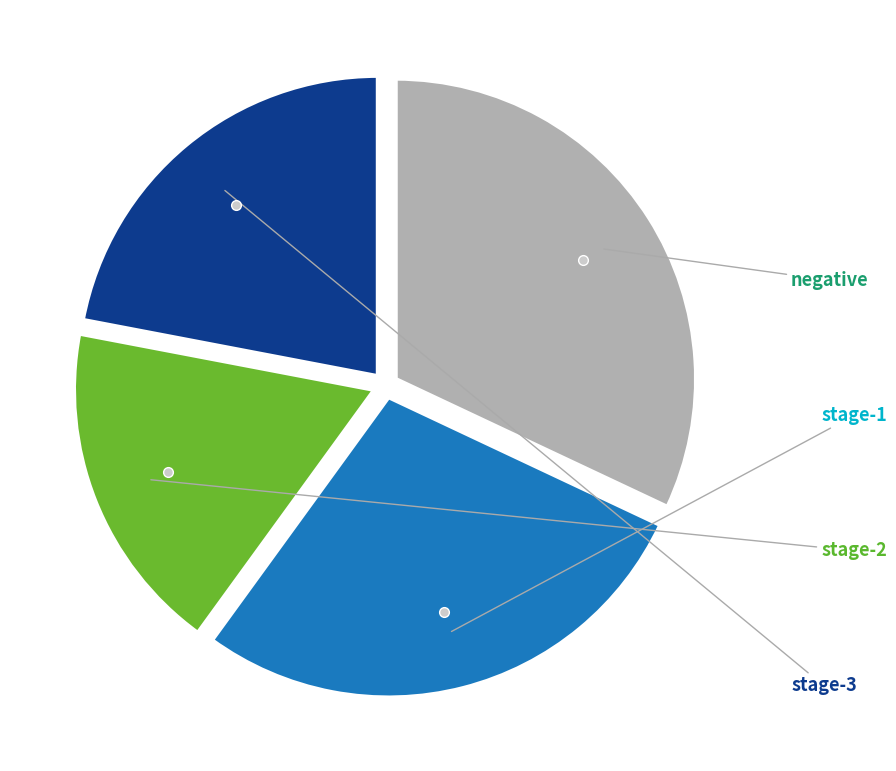

Does any single category account for the majority?

No